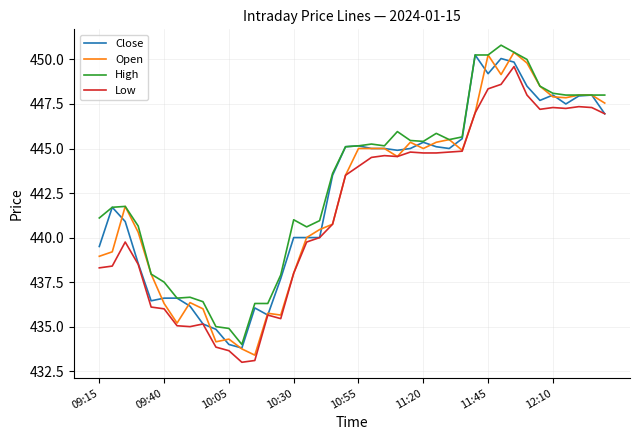

List the series in order of their overall mean, lowest first.

Low, Open, Close, High